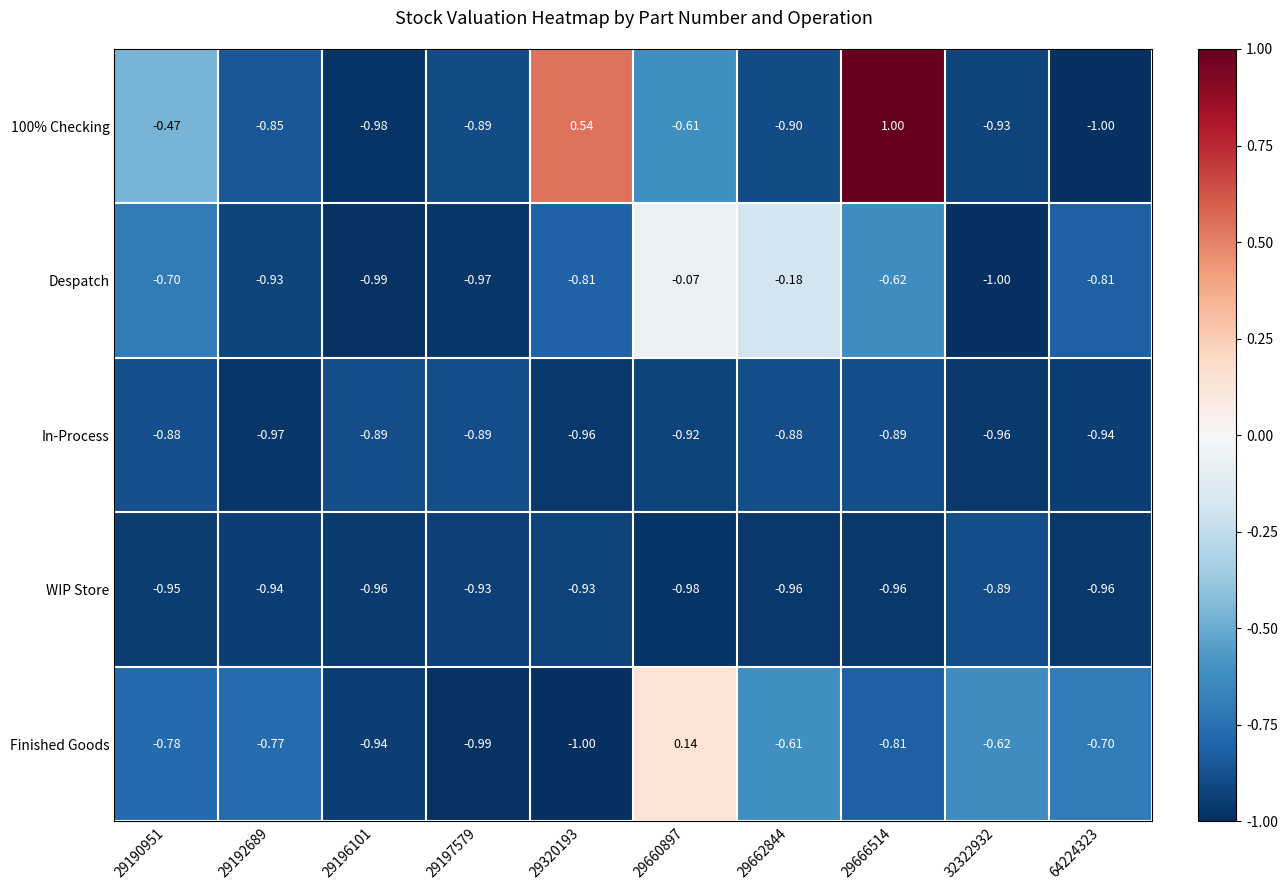

Reading left to right, what are all the values shown in this chart?

100% Checking: 29190951=-0.5	29192689=-0.8	29196101=-1.0	29197579=-0.9	29320193=0.5	29660897=-0.6	29662844=-0.9	29666514=1.0	32322932=-0.9	64224323=-1.0
Despatch: 29190951=-0.7	29192689=-0.9	29196101=-1.0	29197579=-1.0	29320193=-0.8	29660897=-0.1	29662844=-0.2	29666514=-0.6	32322932=-1.0	64224323=-0.8
In-Process: 29190951=-0.9	29192689=-1.0	29196101=-0.9	29197579=-0.9	29320193=-1.0	29660897=-0.9	29662844=-0.9	29666514=-0.9	32322932=-1.0	64224323=-0.9
WIP Store: 29190951=-0.9	29192689=-0.9	29196101=-1.0	29197579=-0.9	29320193=-0.9	29660897=-1.0	29662844=-1.0	29666514=-1.0	32322932=-0.9	64224323=-1.0
Finished Goods: 29190951=-0.8	29192689=-0.8	29196101=-0.9	29197579=-1.0	29320193=-1.0	29660897=0.1	29662844=-0.6	29666514=-0.8	32322932=-0.6	64224323=-0.7